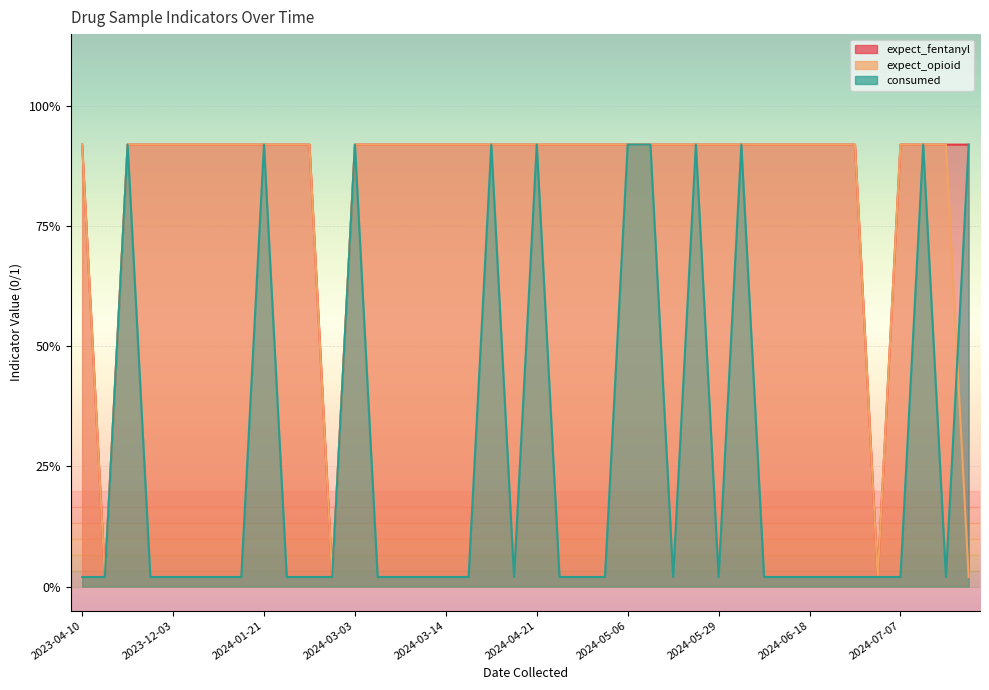

What is the total value across all series at 2024-05-29?

1.9